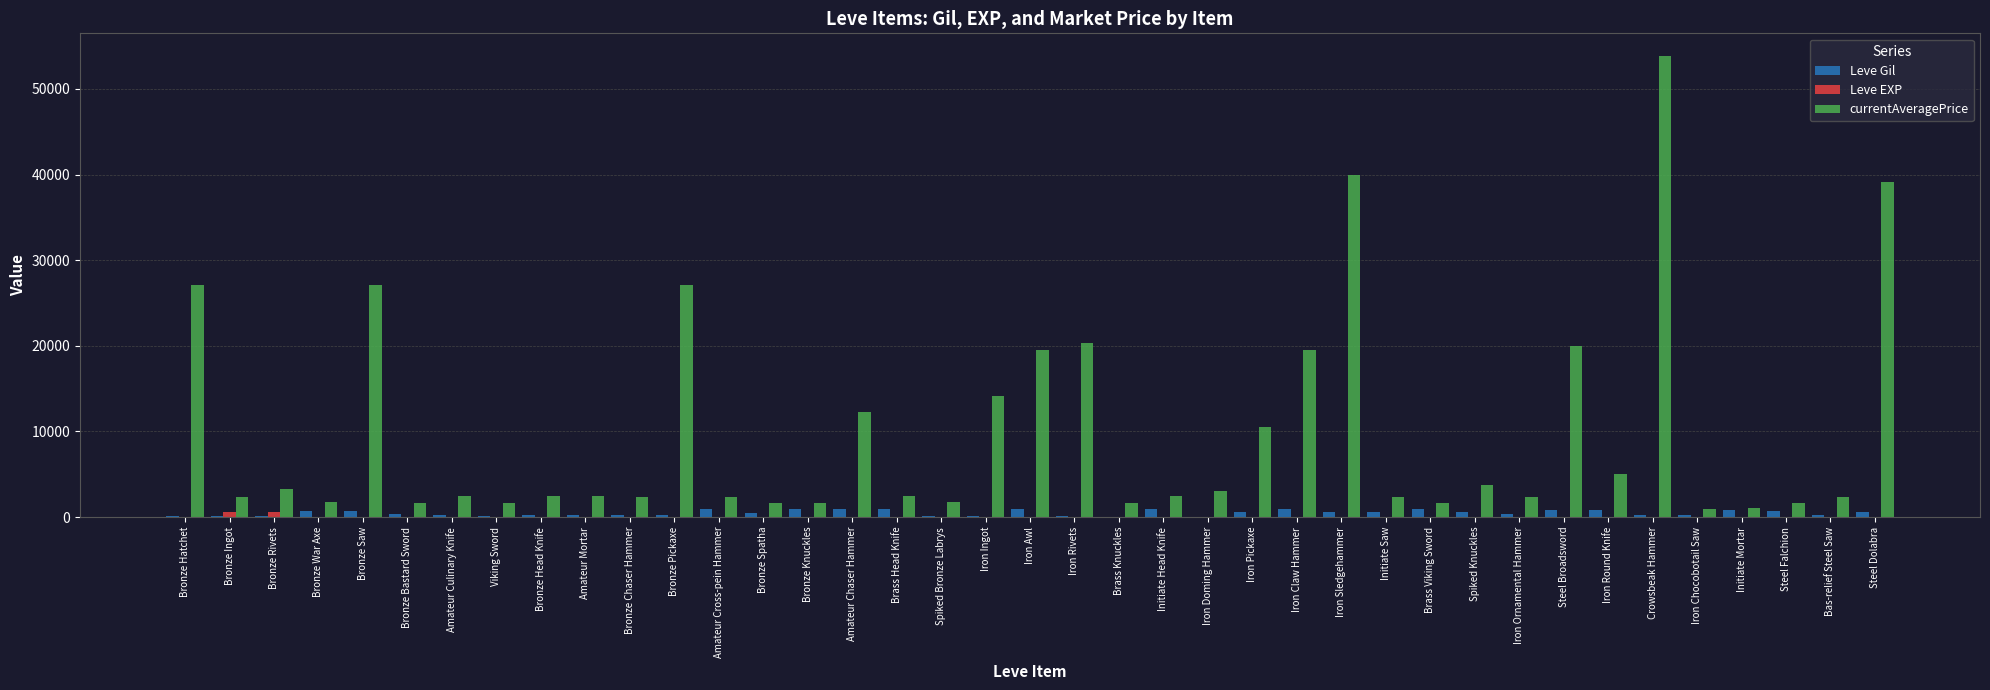

What is the average value of the Leve Gil series?

493